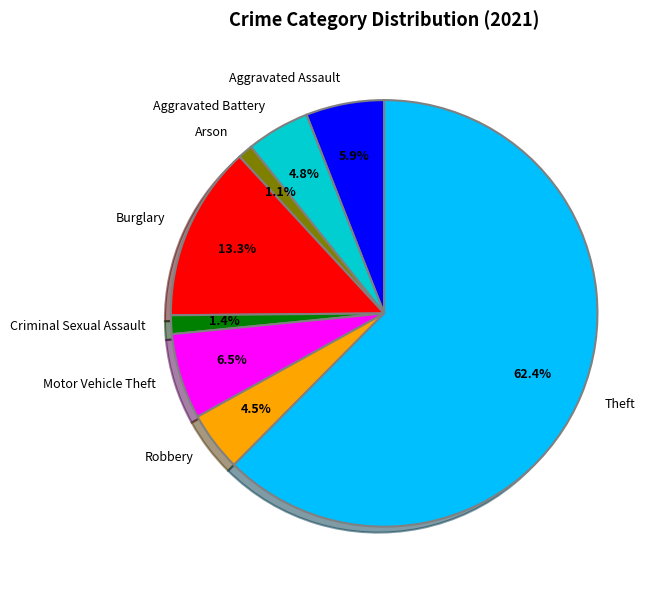

How many slices are in this pie chart?

8